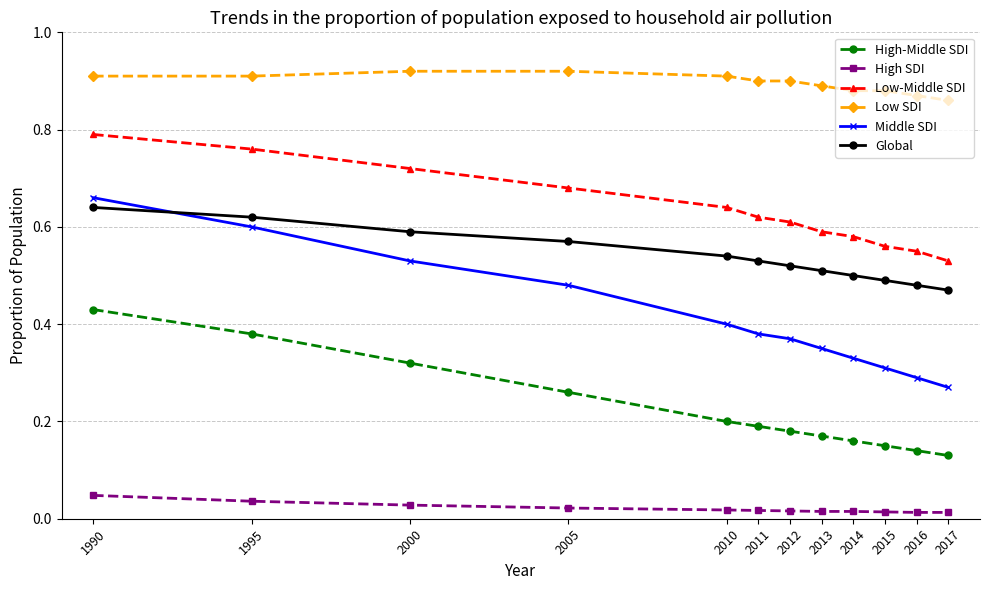

At which category is the sum across all series the highest?

1990